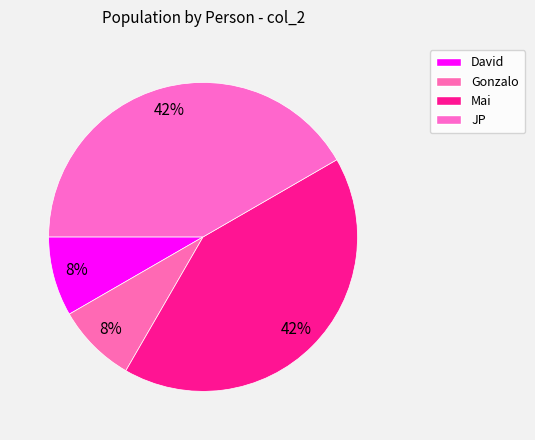

To the nearest percent, what is the combined percentage of JP and David?

50%